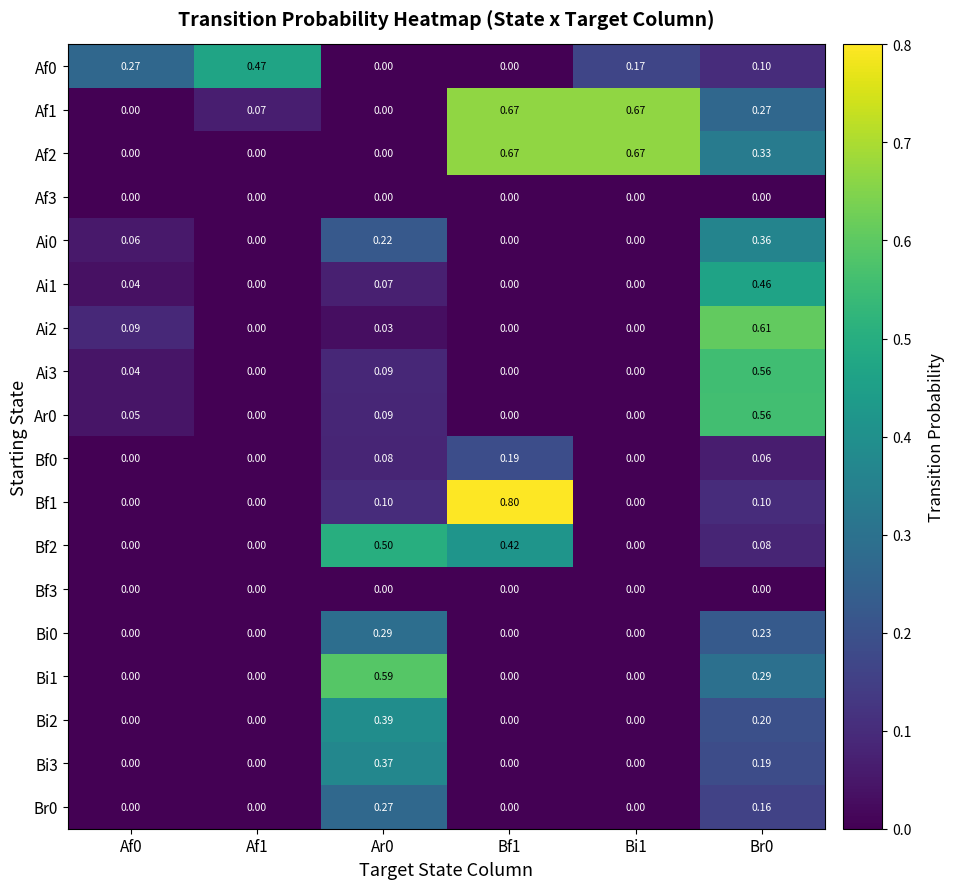

Is the value of Af1 at Bi1 greater than the value of Ai1 at Bf1?

Yes